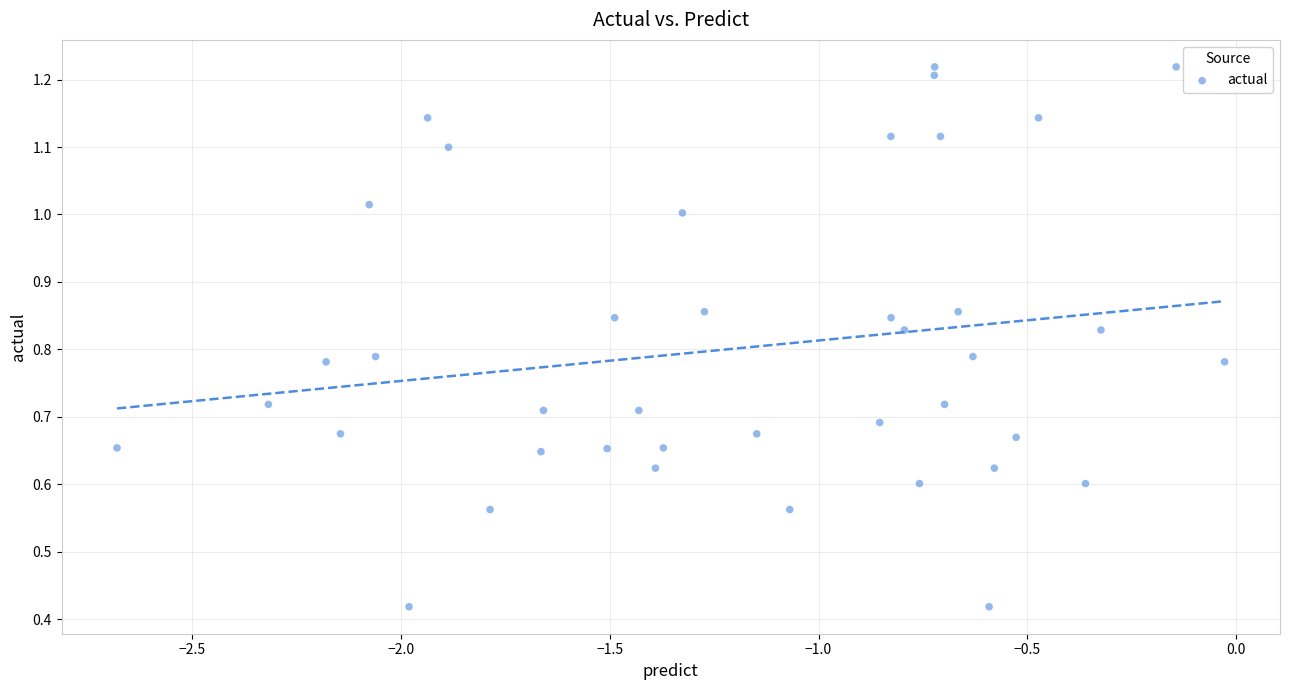

What is the range of X values (max minus min)?

2.7